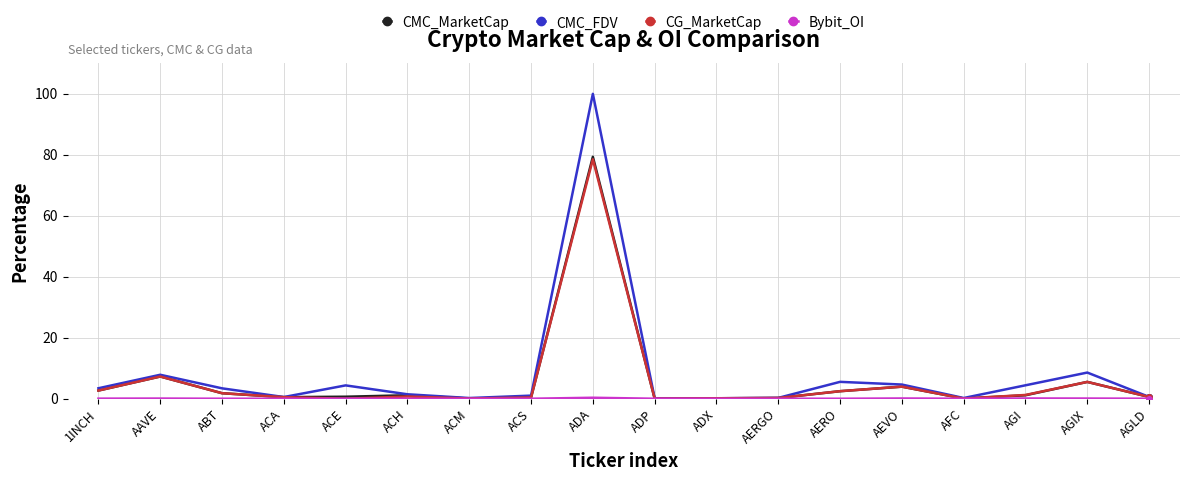

What is the difference between the highest and lowest values at ACA?

0.6